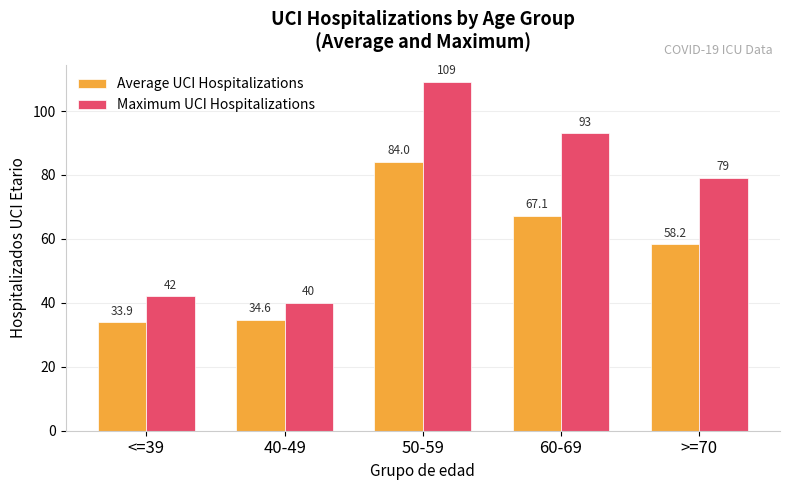

The value of Average UCI Hospitalizations at <=39 is 33.9. True or false?

True